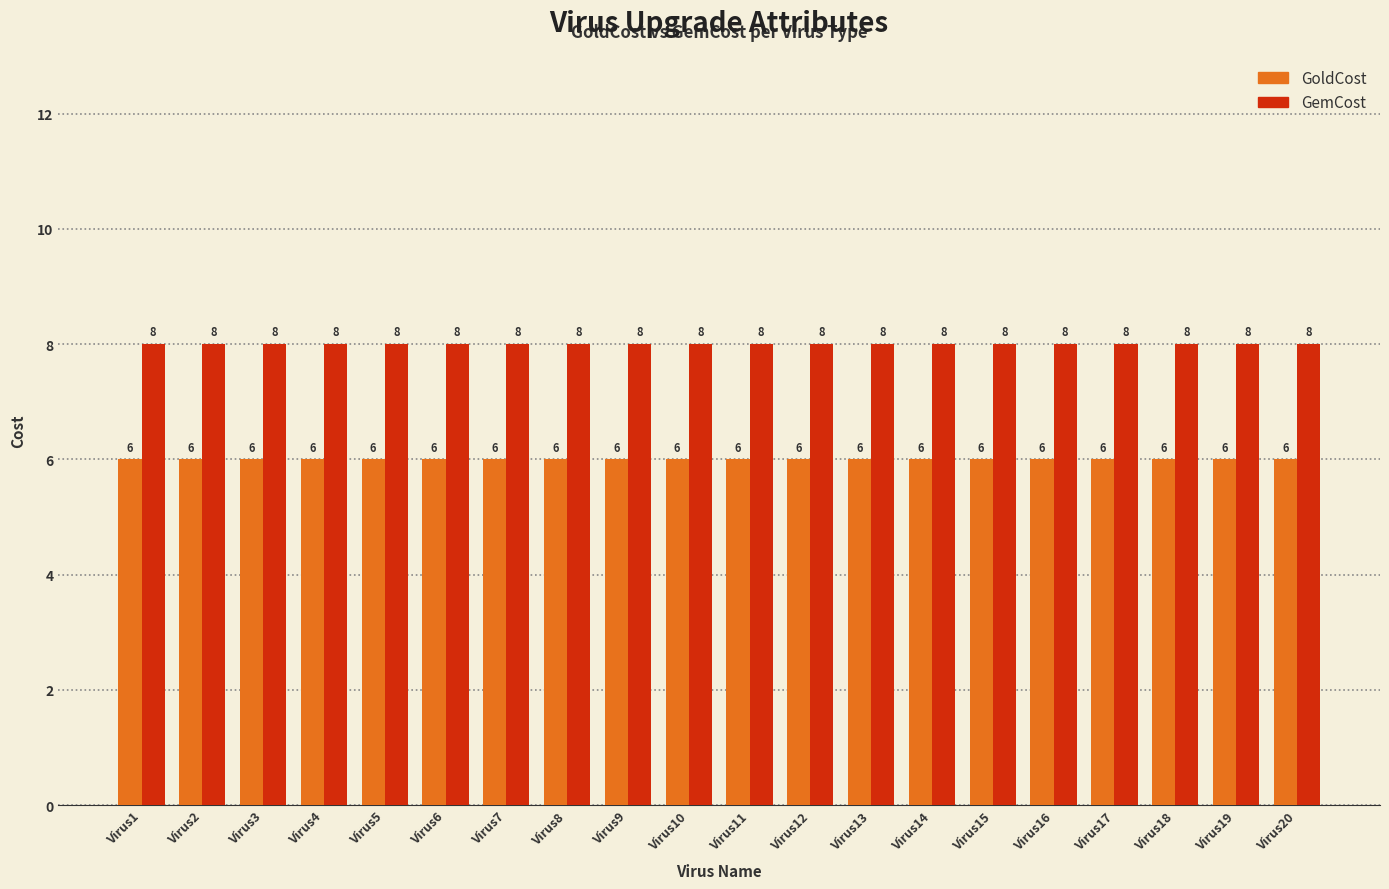

At Virus1, list the series in order from largest to smallest.

GemCost, GoldCost